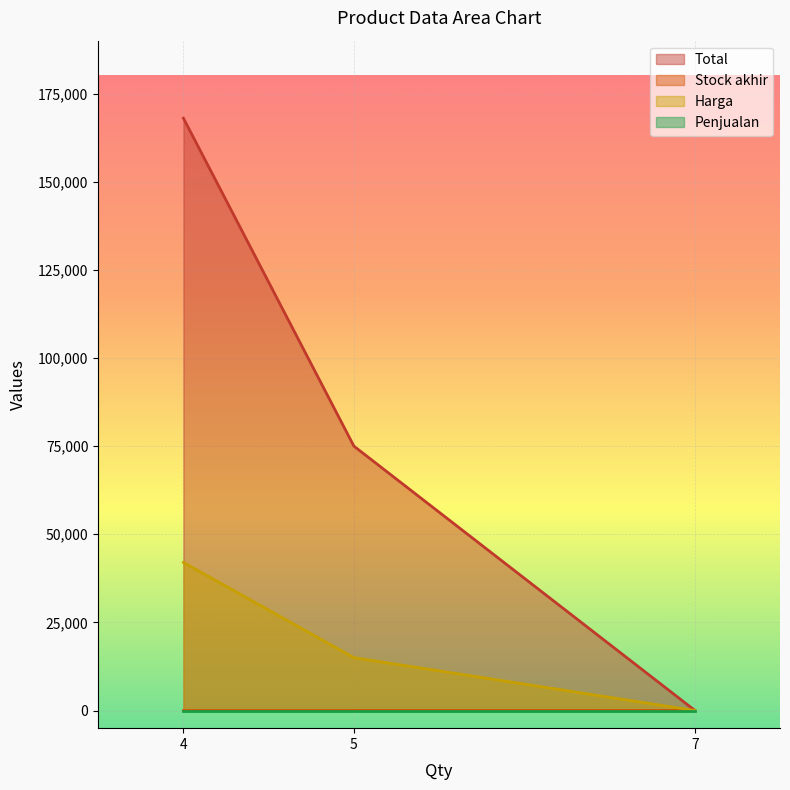

Which series has the widest spread of values?

Total